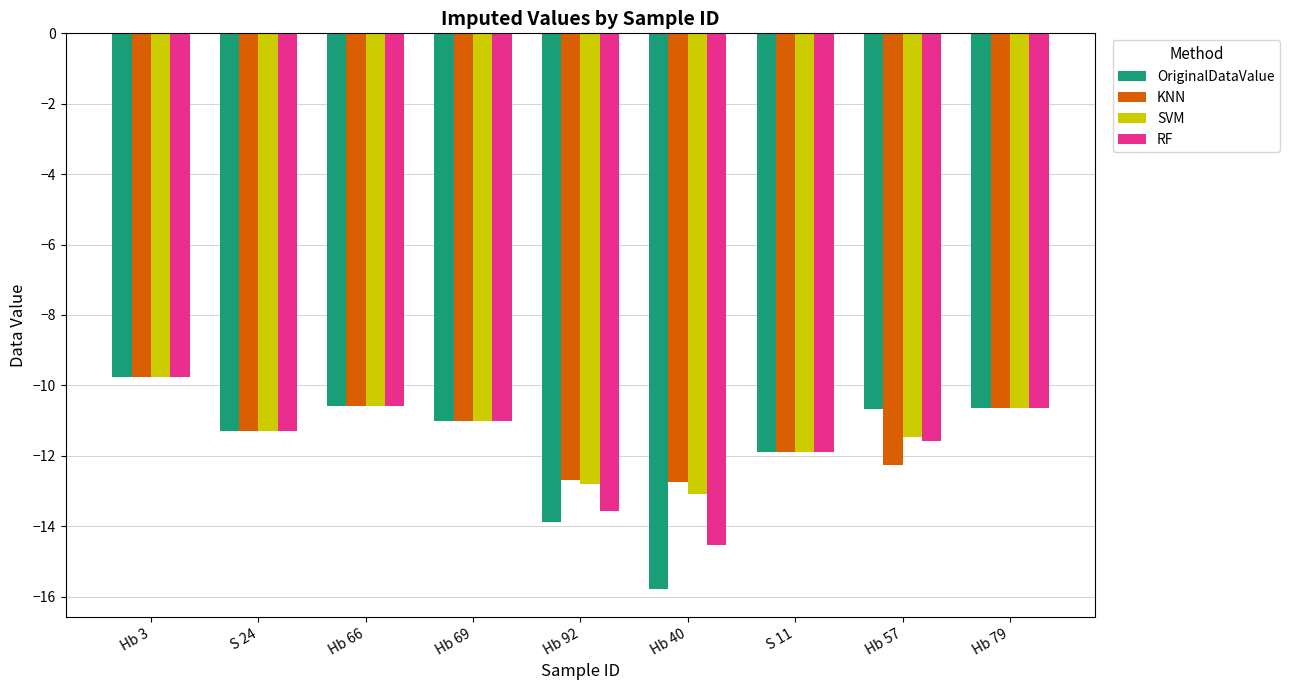

What value does the SVM series have at Hb 40?

-13.1